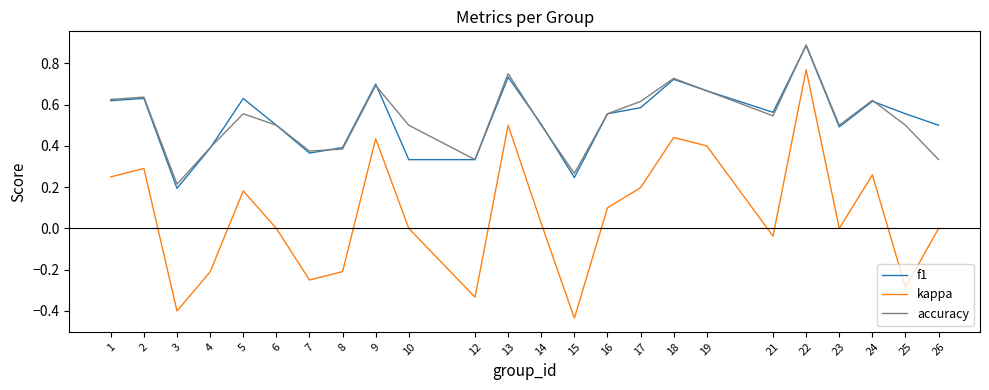

At 26, list the series in order from largest to smallest.

f1, accuracy, kappa